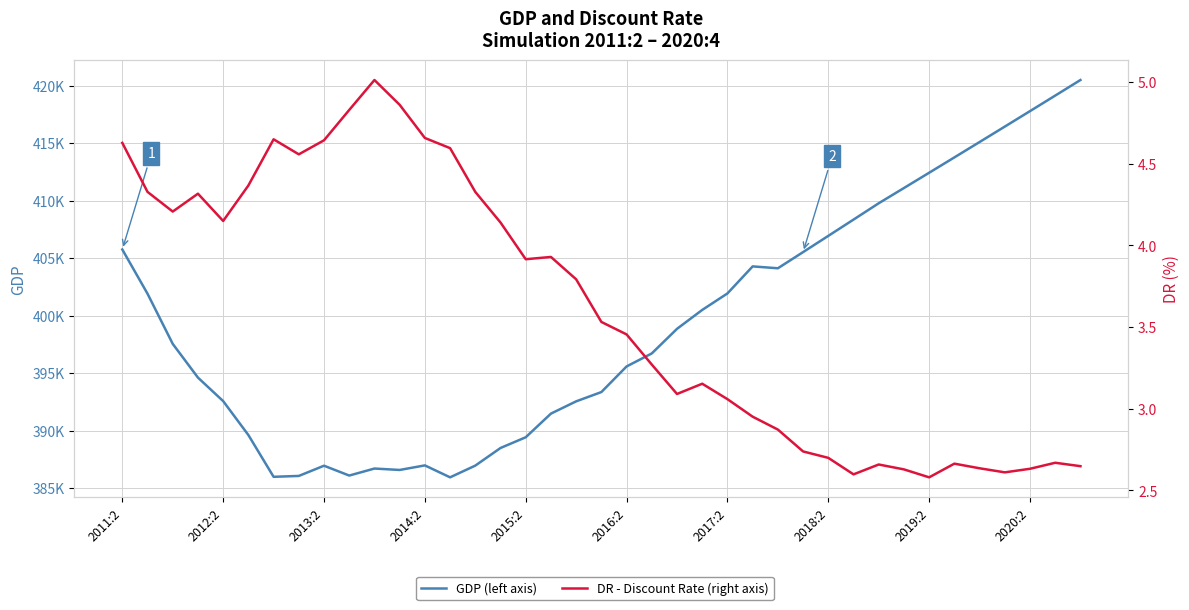

What is the minimum value shown in the chart?

2.6